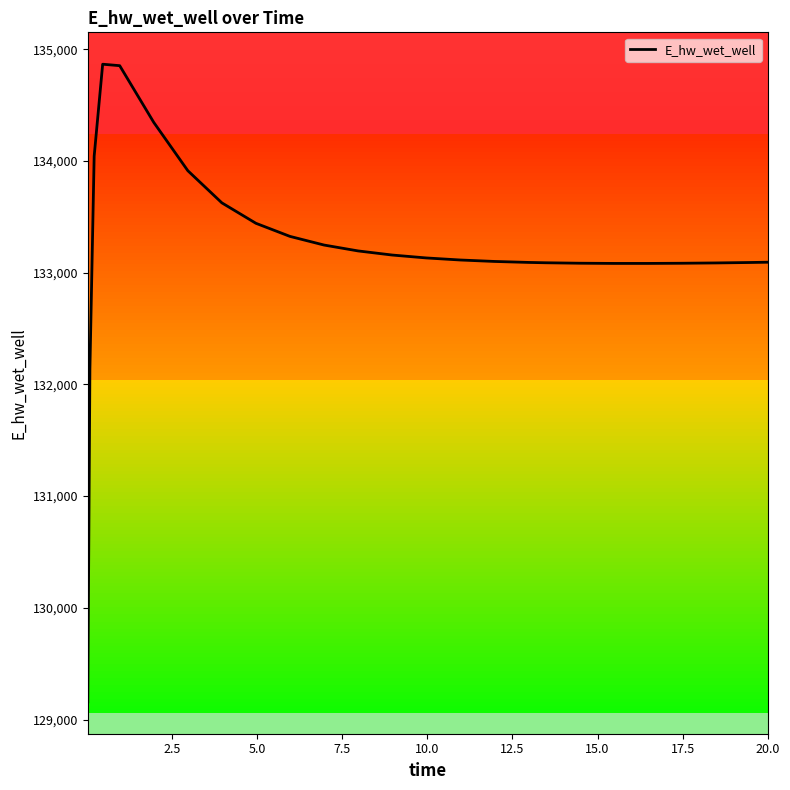

What is the maximum value shown in the chart?

134865.5